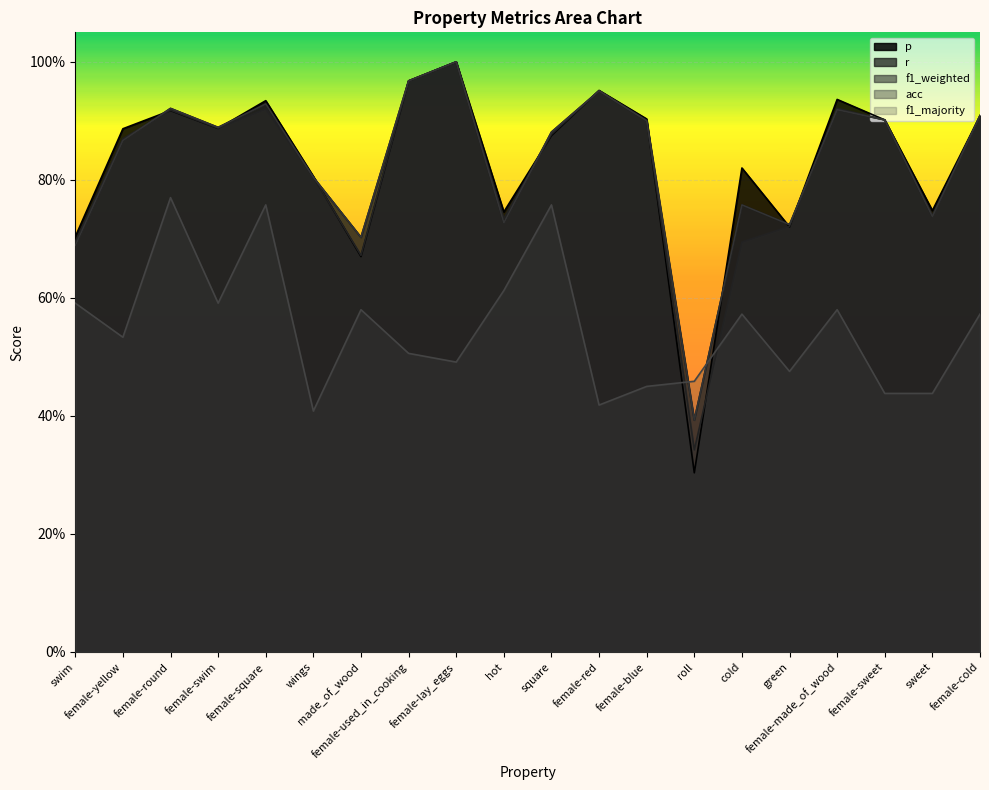

Which series has the largest total across all categories?

p